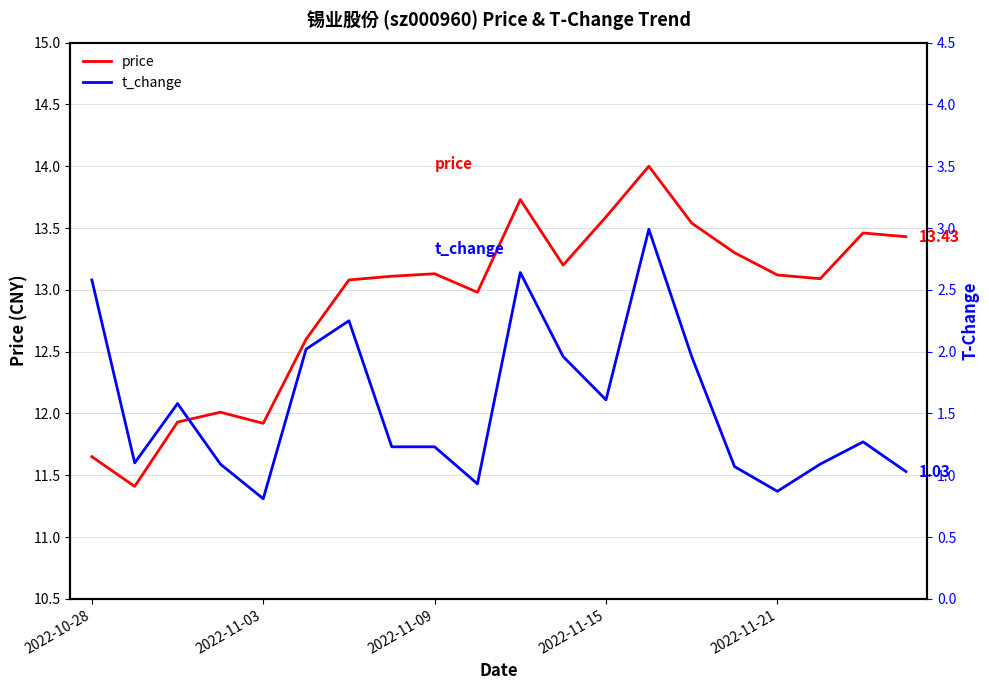

Which series has the largest total across all categories?

price